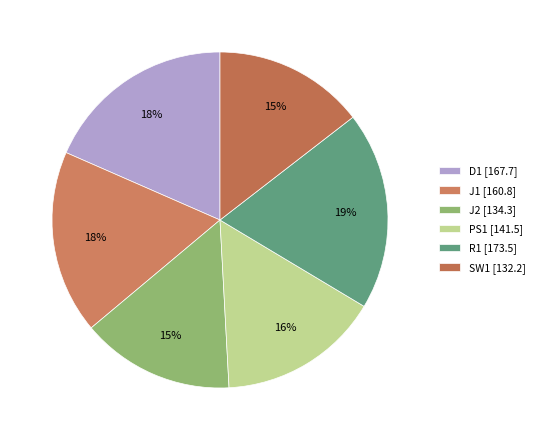

To the nearest percent, what percentage of the pie is D1?

18%